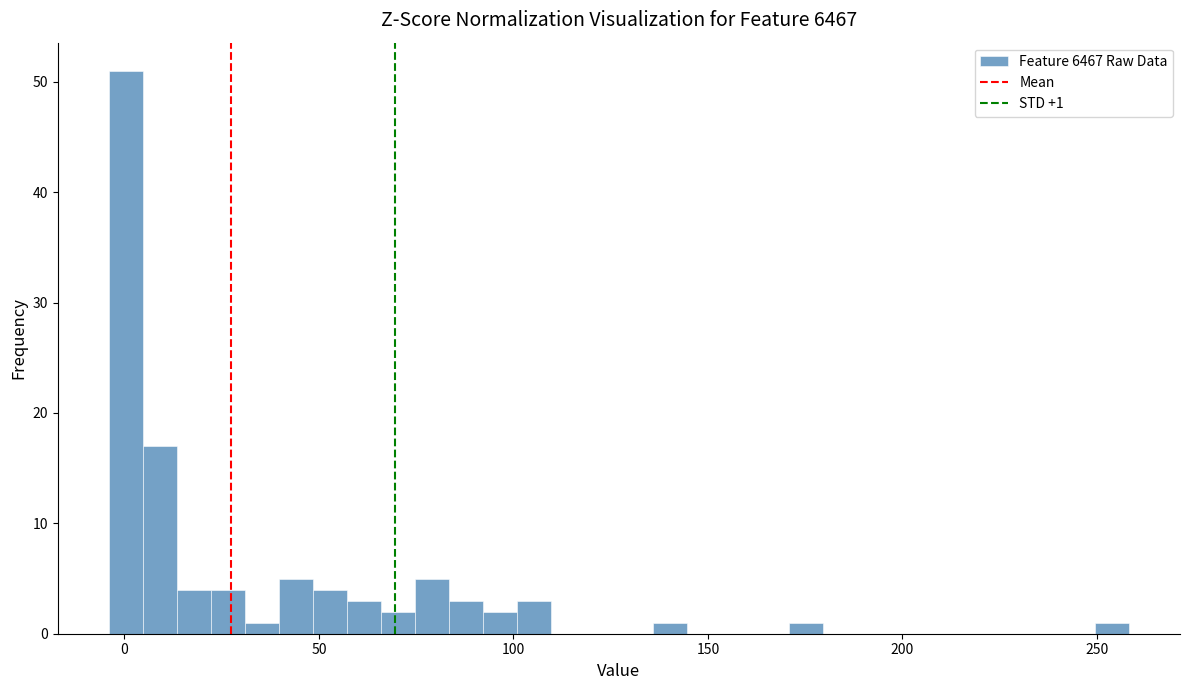

Around what value on the x-axis is the tallest bar? Give the approximate position of its centre, as read against the axis.

0